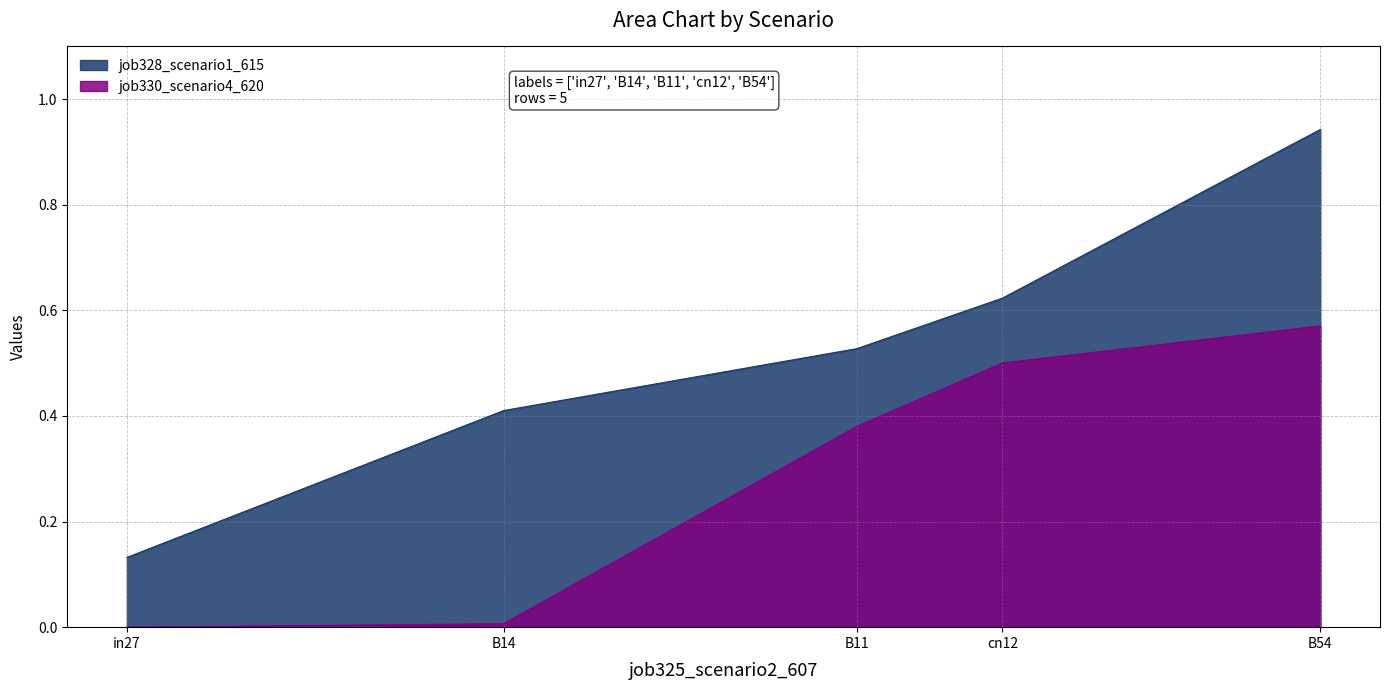

True or false: job328_scenario1_615 and job330_scenario4_620 intersect in this chart.

False